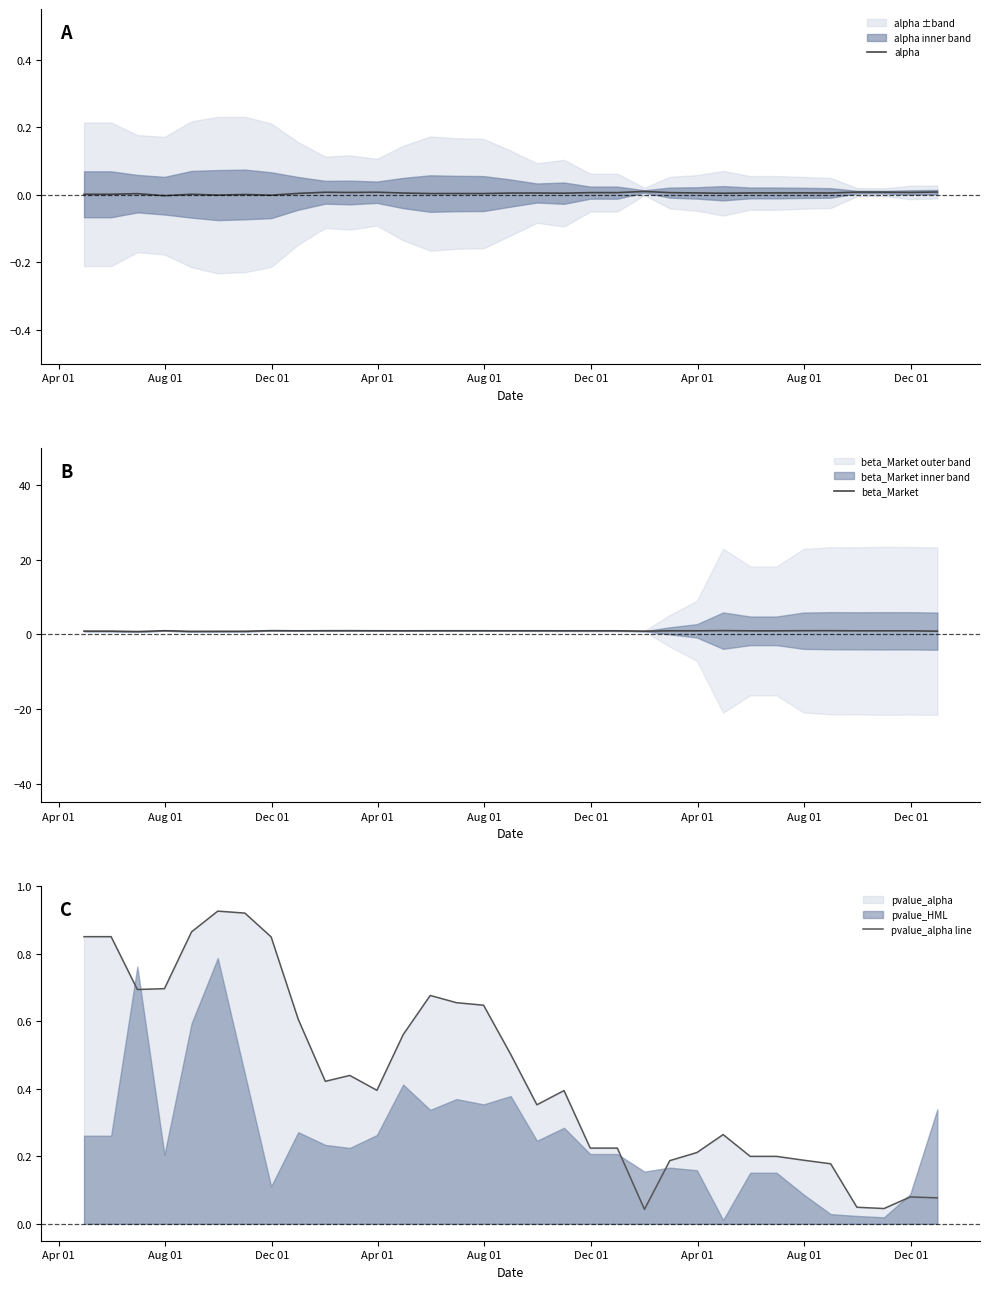

Does the chart have visible grid lines?

No